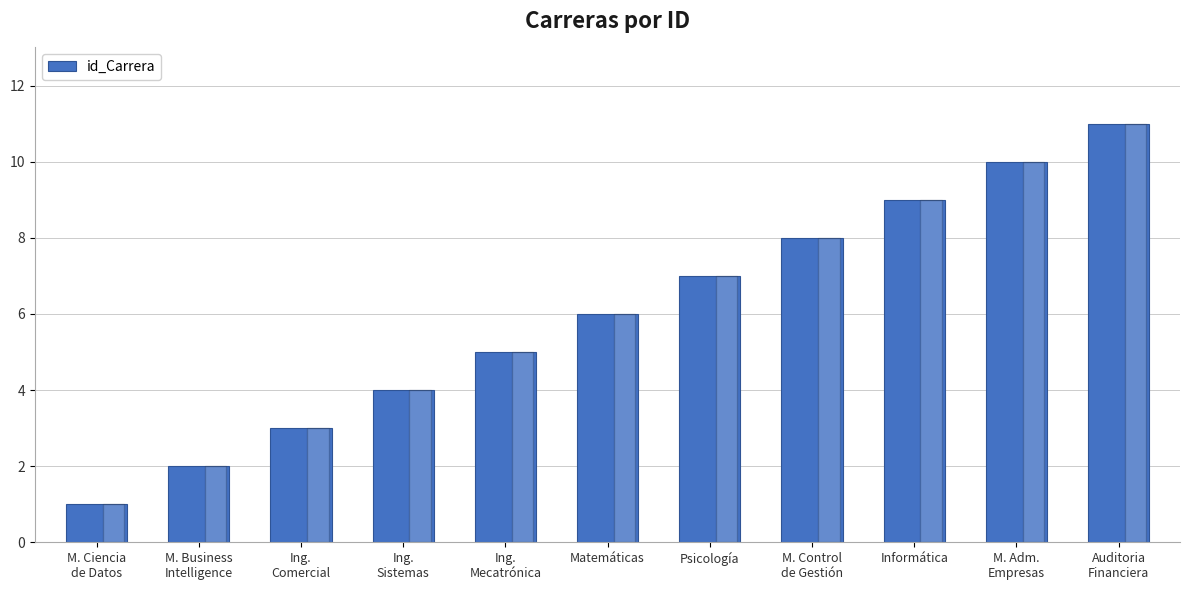

Does the chart contain any negative values?

No